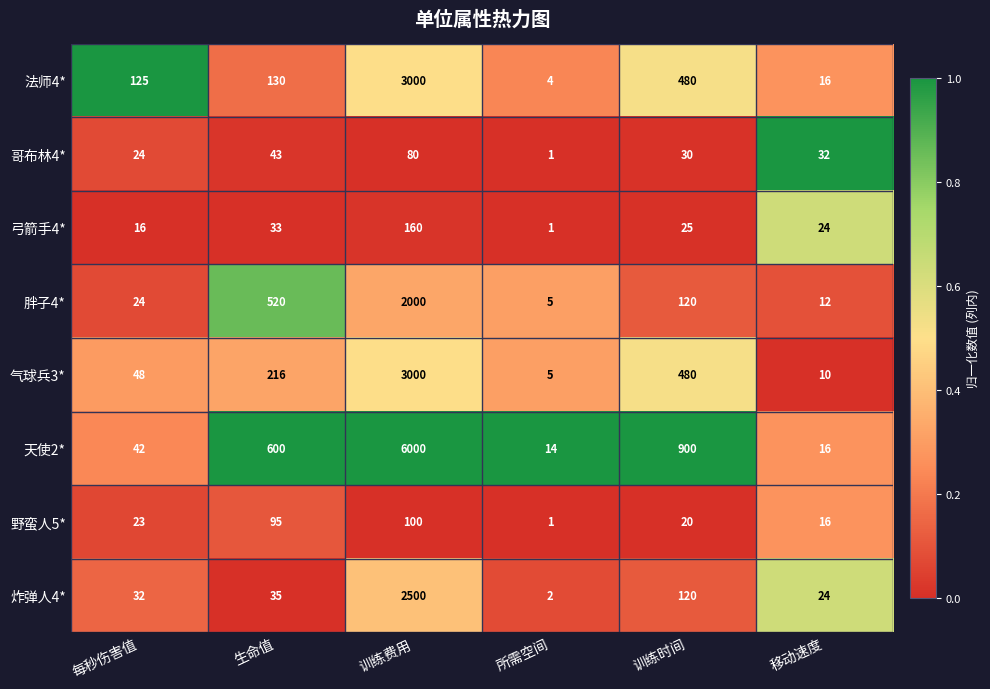

Between 每秒伤害值 and 训练时间, which series saw the biggest shift?

天使2*